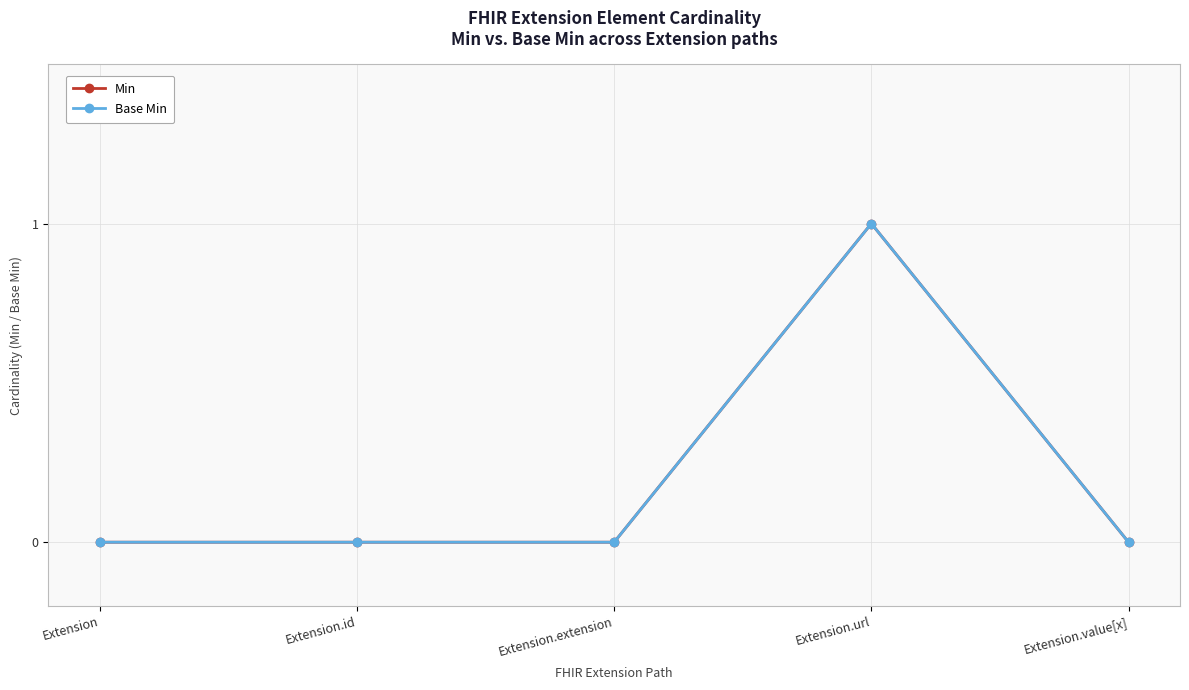

Reading right to left, transcribe all the data shown in this chart.

Min: Extension.value[x]=0	Extension.url=1	Extension.extension=0	Extension.id=0	Extension=0
Base Min: Extension.value[x]=0	Extension.url=1	Extension.extension=0	Extension.id=0	Extension=0